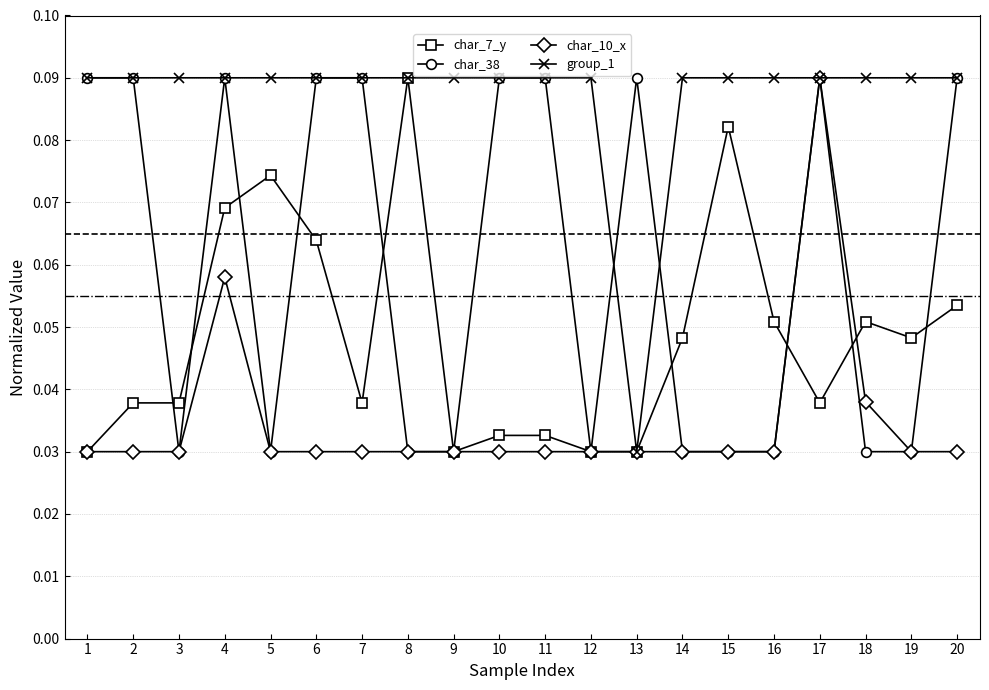

Which category has the highest value in the char_10_x series?

17